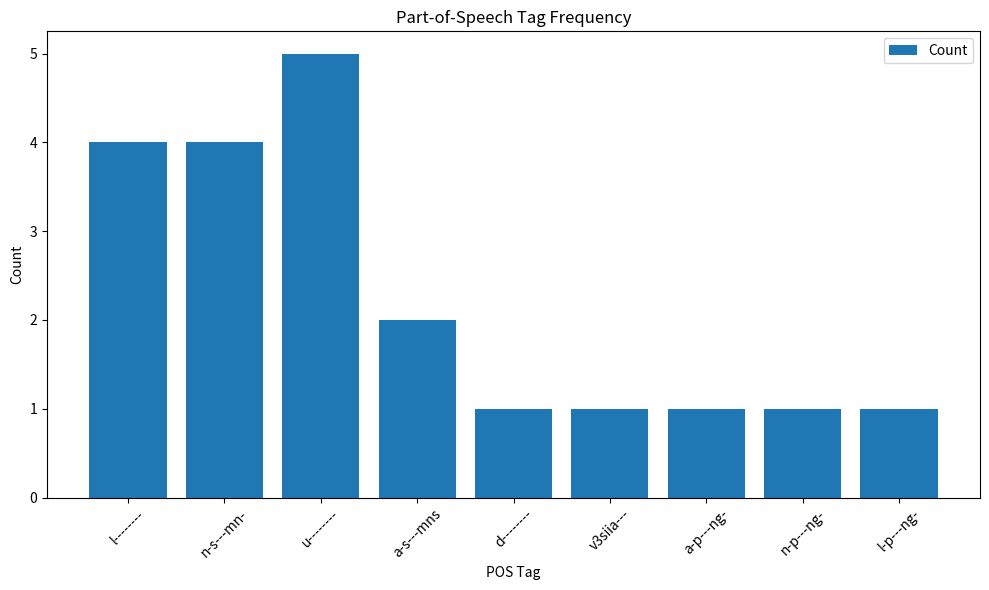

Reading left to right, list all the values displayed in this chart.

l--------=4	n-s---mn-=4	u--------=5	a-s---mns=2	d--------=1	v3siia---=1	a-p---ng-=1	n-p---ng-=1	l-p---ng-=1